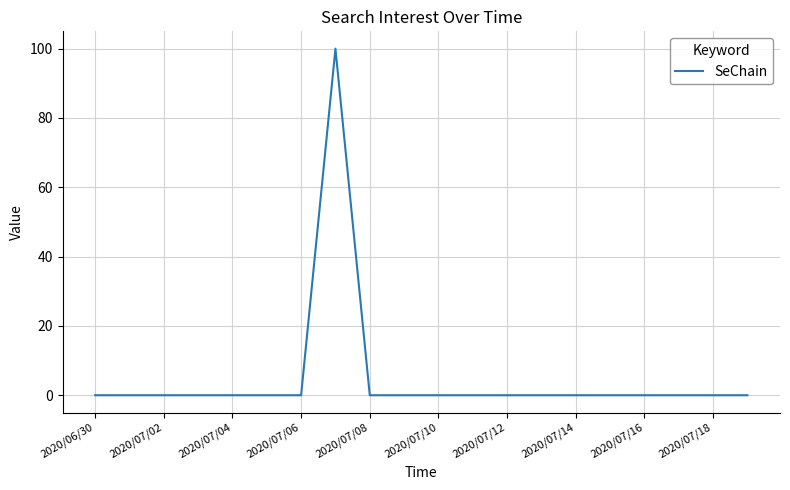

What is the difference between the maximum and second lowest values?

100